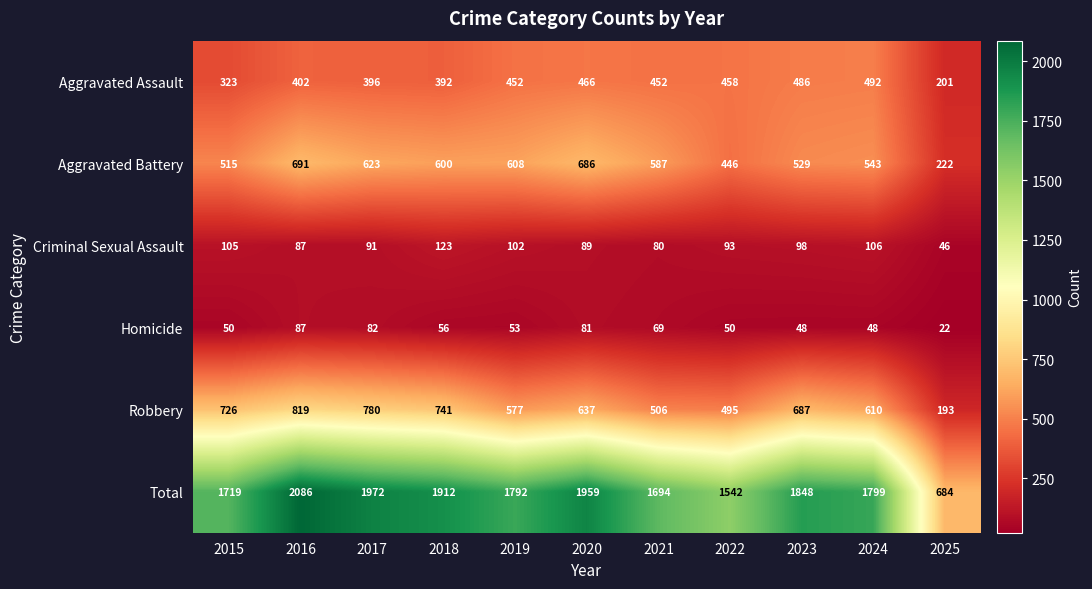

What is the sum of the Aggravated Battery values at 2025 and 2021?

809